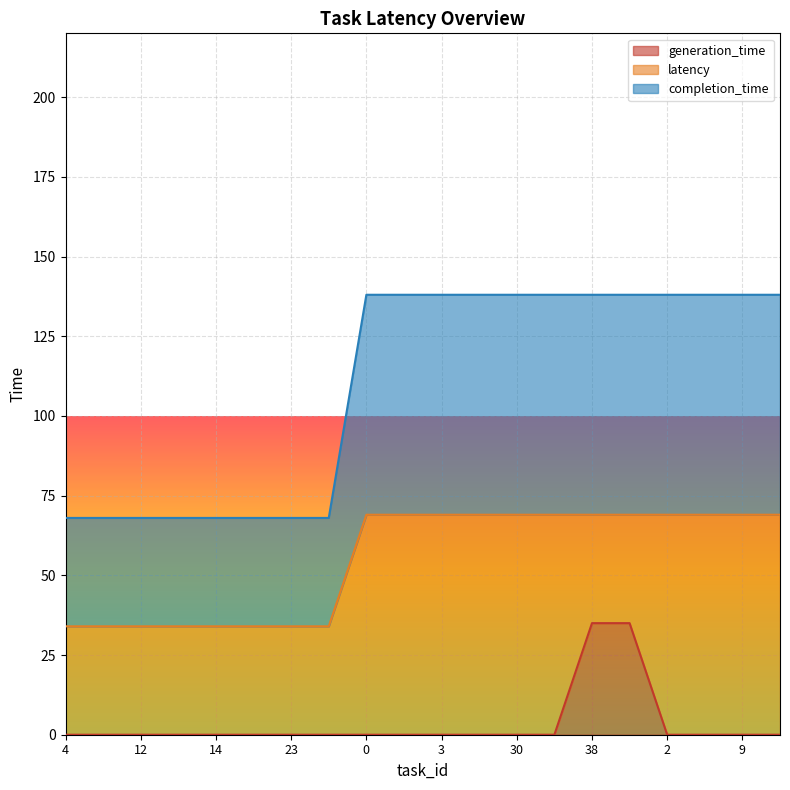

The value of generation_time at 30 is 0. True or false?

True